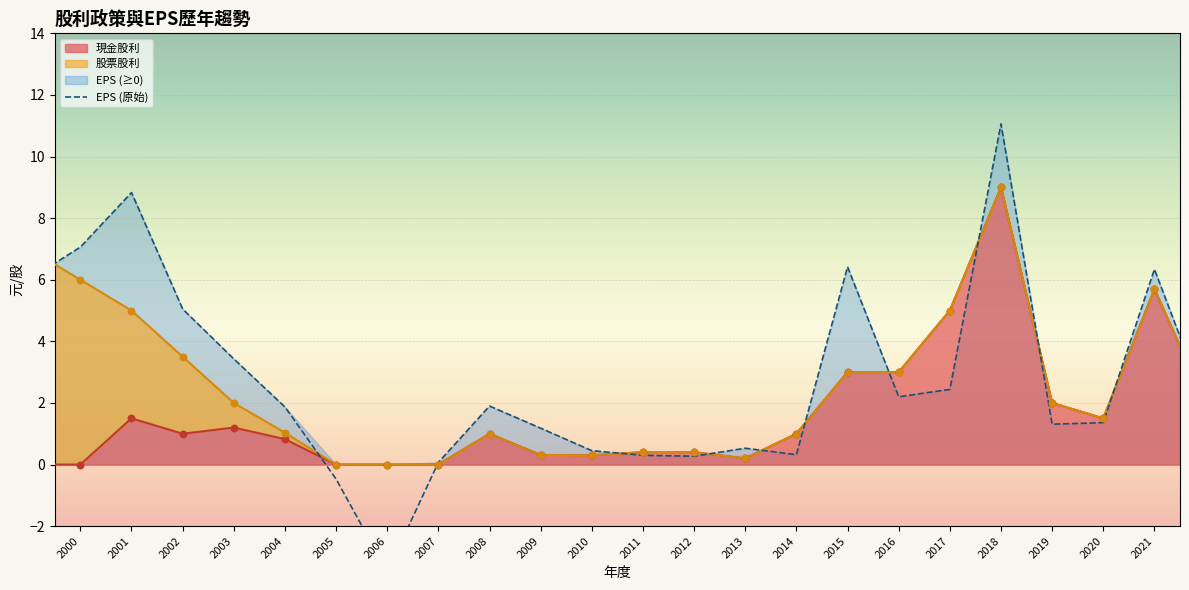

Which series has the widest spread of Y values?

EPS